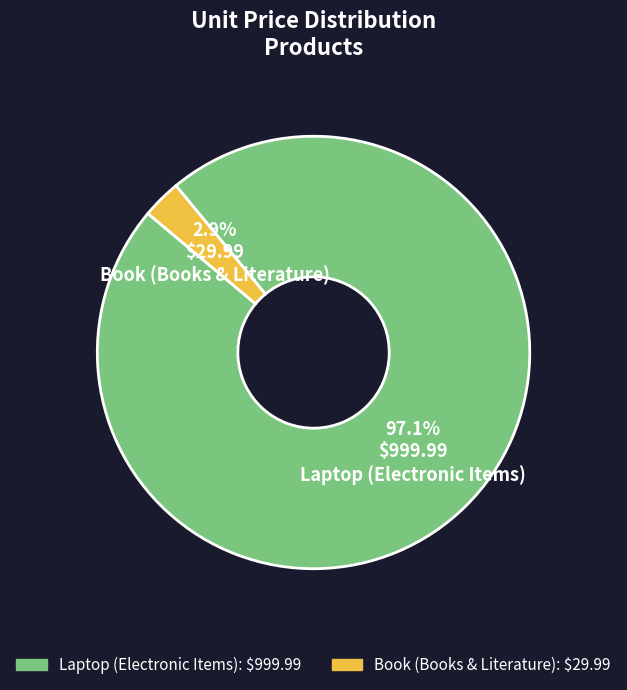

To the nearest percent, what is the combined percentage of Book (Books & Literature) and Laptop (Electronic Items)?

100%